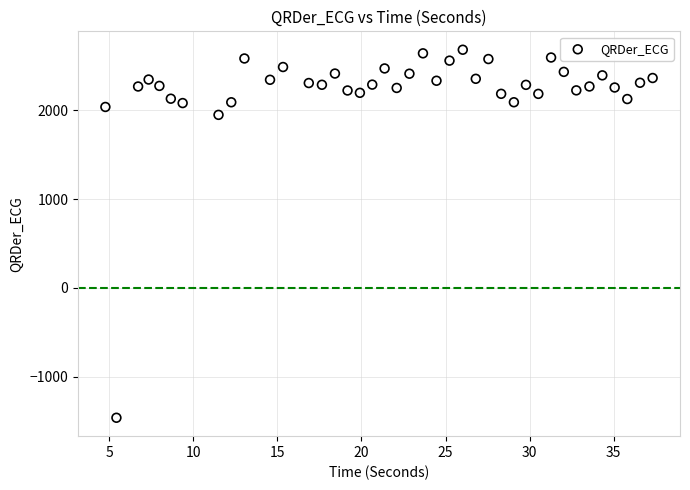

What is the range of Y values (max minus min)?

4142.0